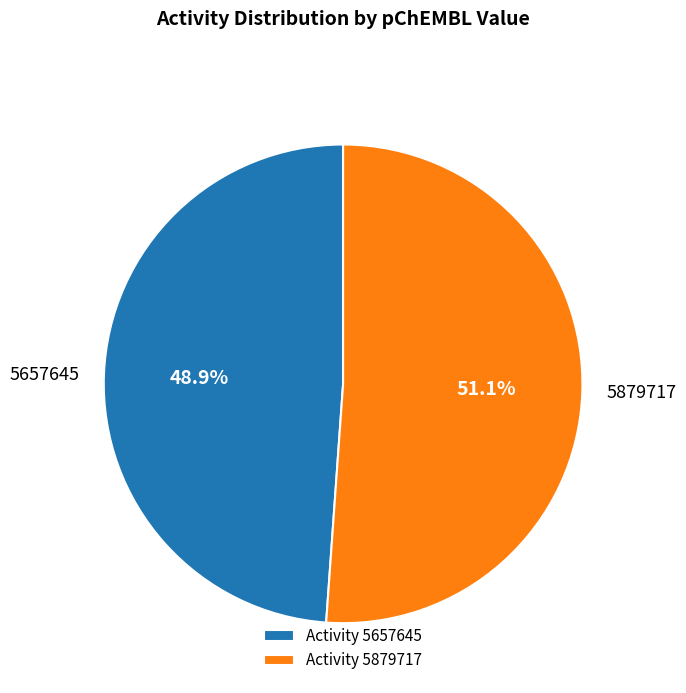

How many segments does this pie chart have?

2